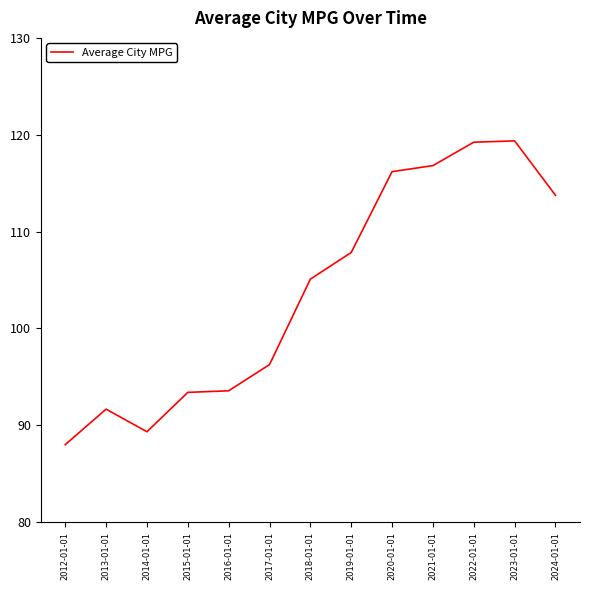

At which category does the data reach its first local peak?

2013-01-01